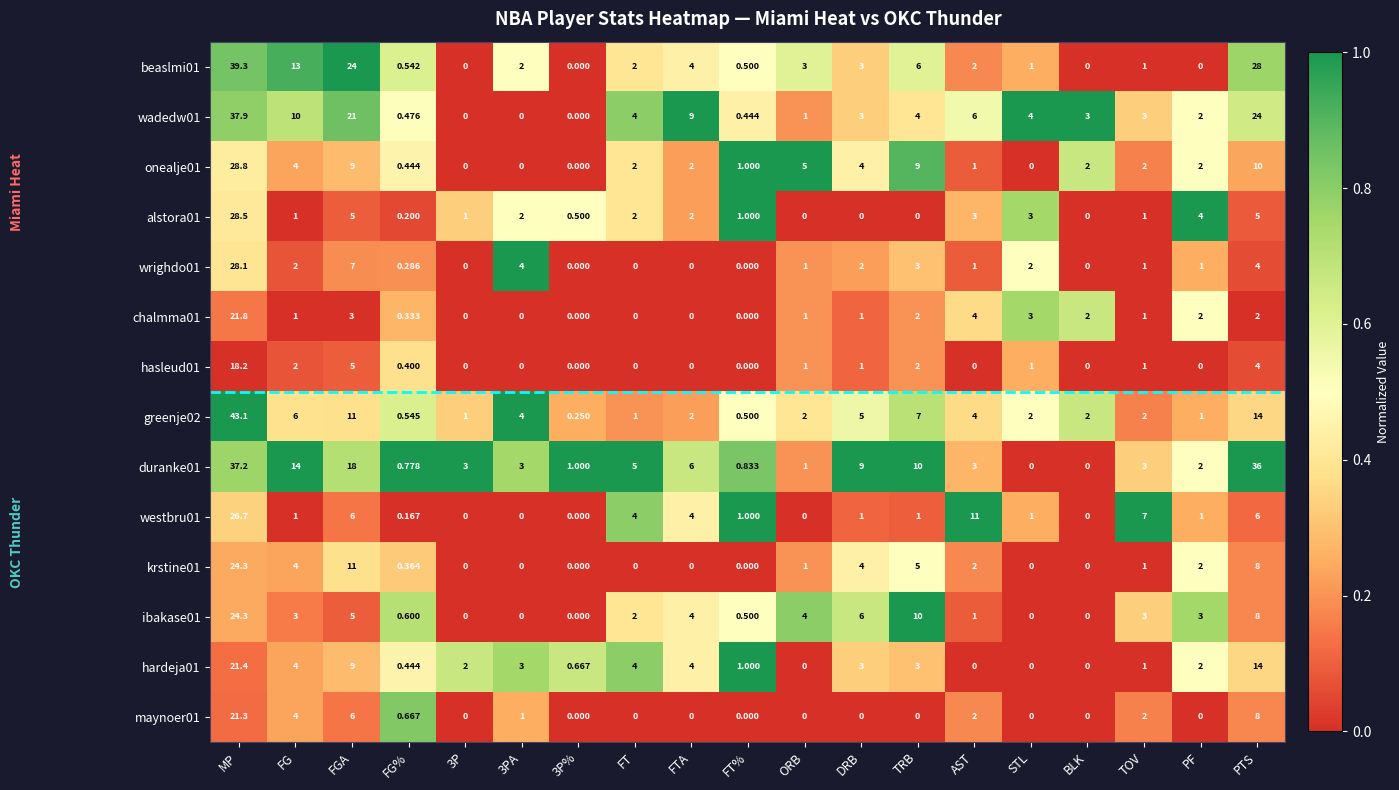

Which series has the largest total across all categories?

duranke01